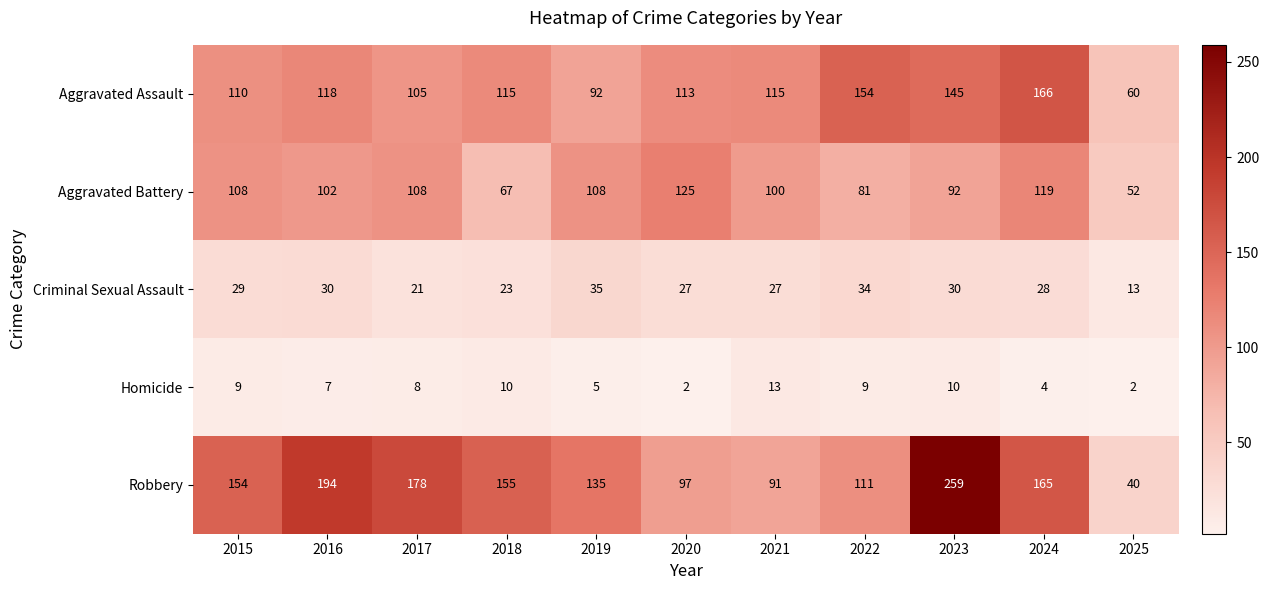

Rank the series at 2025 from lowest to highest value.

Homicide, Criminal Sexual Assault, Robbery, Aggravated Battery, Aggravated Assault